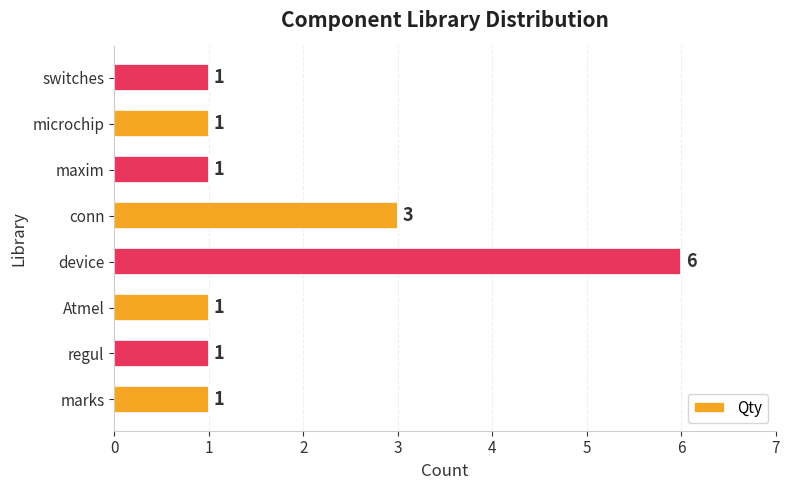

Which category has the highest value across all series?

device